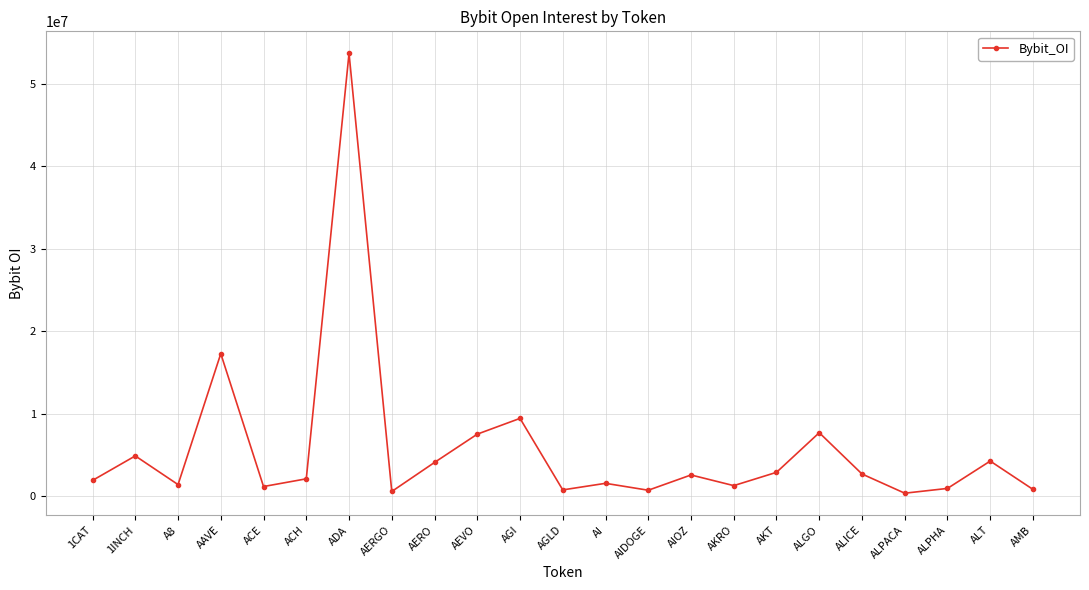

Approximately how many times larger is the value at AKT compared to ADA?

0.1